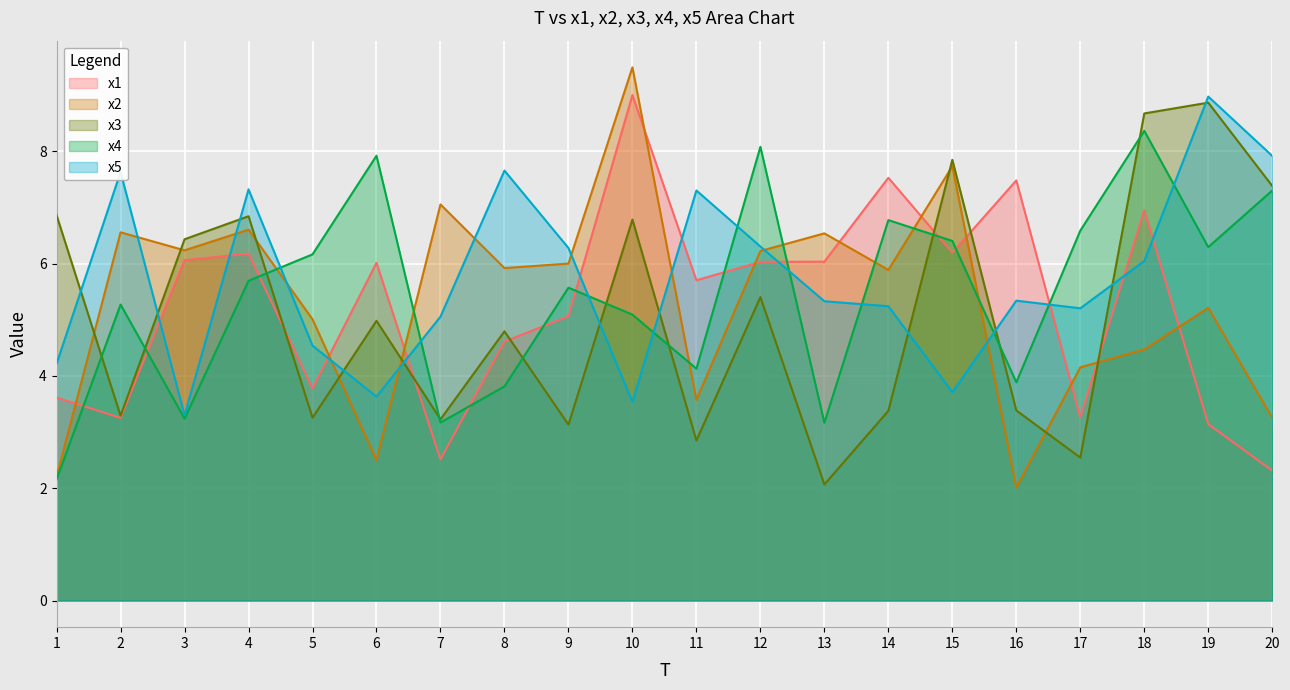

The x3 series shows 5.4 at 12. True or false?

True